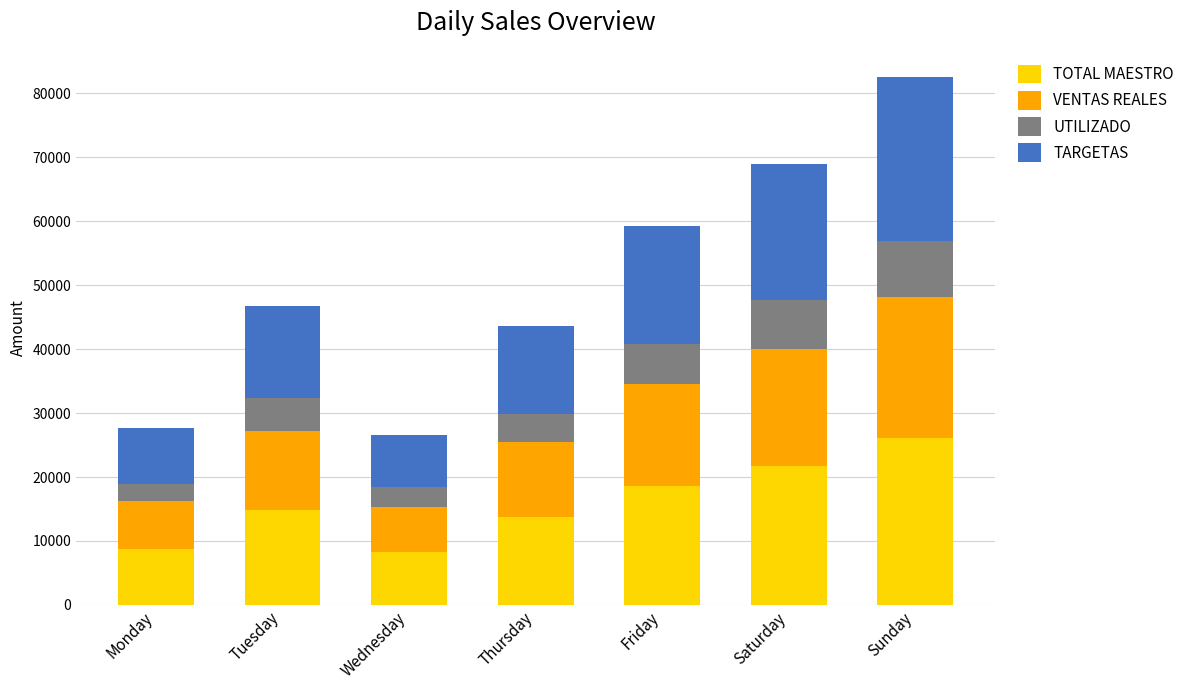

Is it true that TOTAL MAESTRO equals 43603.8 at Sunday?

False